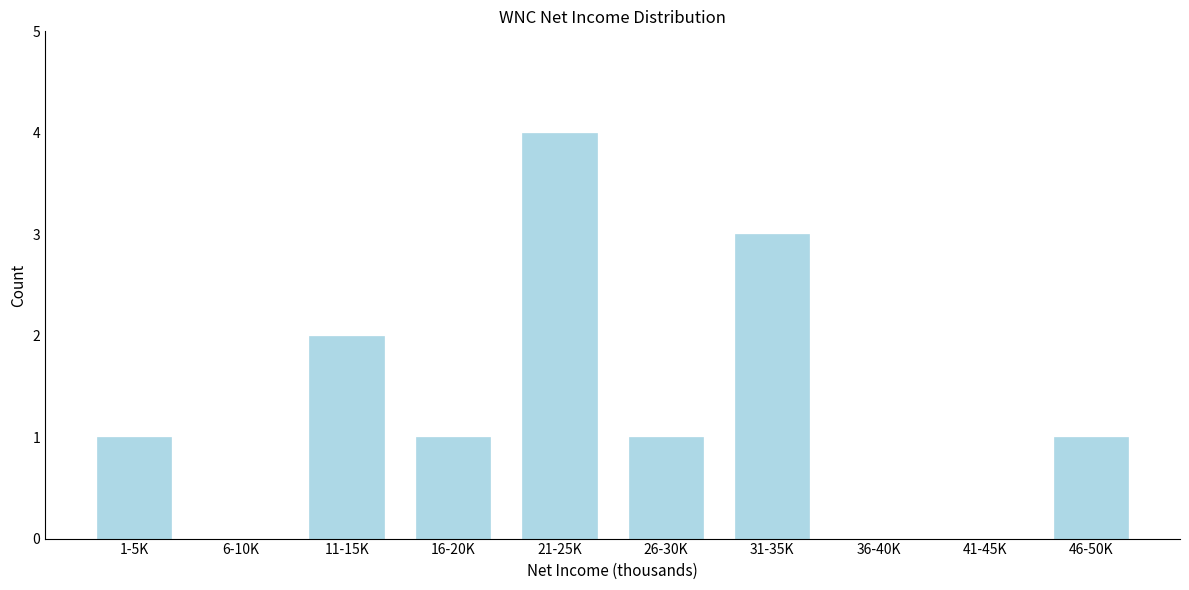

Reading right to left, extract all data points from this chart.

46-50K=1	41-45K=0	36-40K=0	31-35K=3	26-30K=1	21-25K=4	16-20K=1	11-15K=2	6-10K=0	1-5K=1